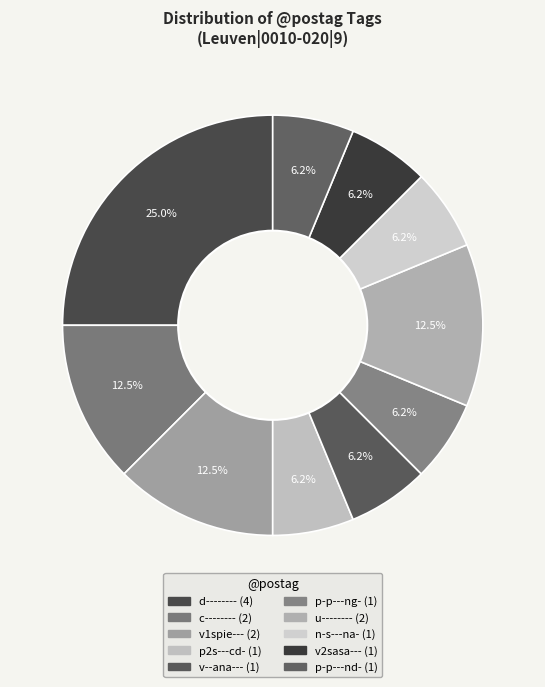

How many segments does this pie chart have?

10